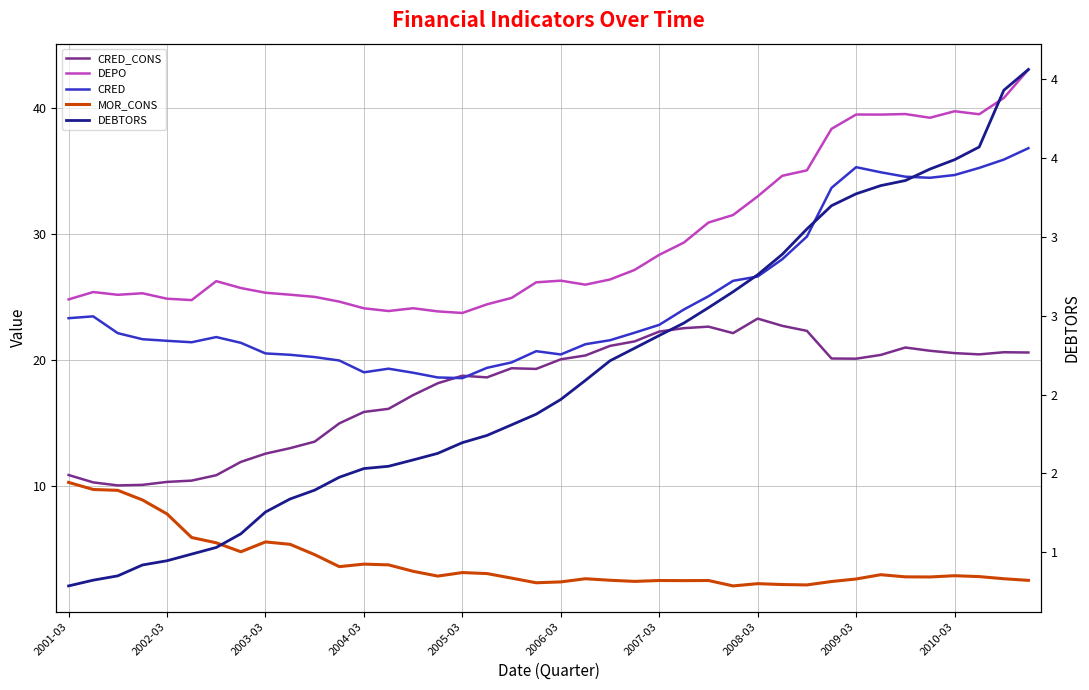

What position from the left is 29?

30